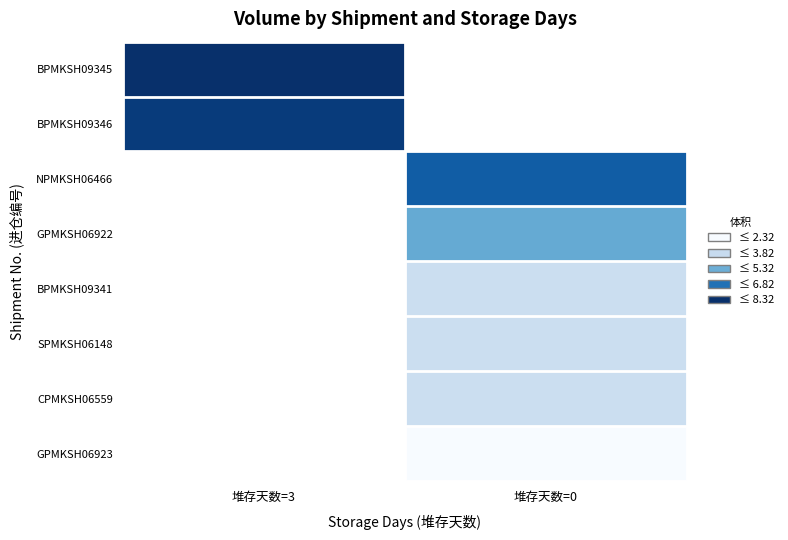

How many values in BPMKSH09346 are above zero?

1